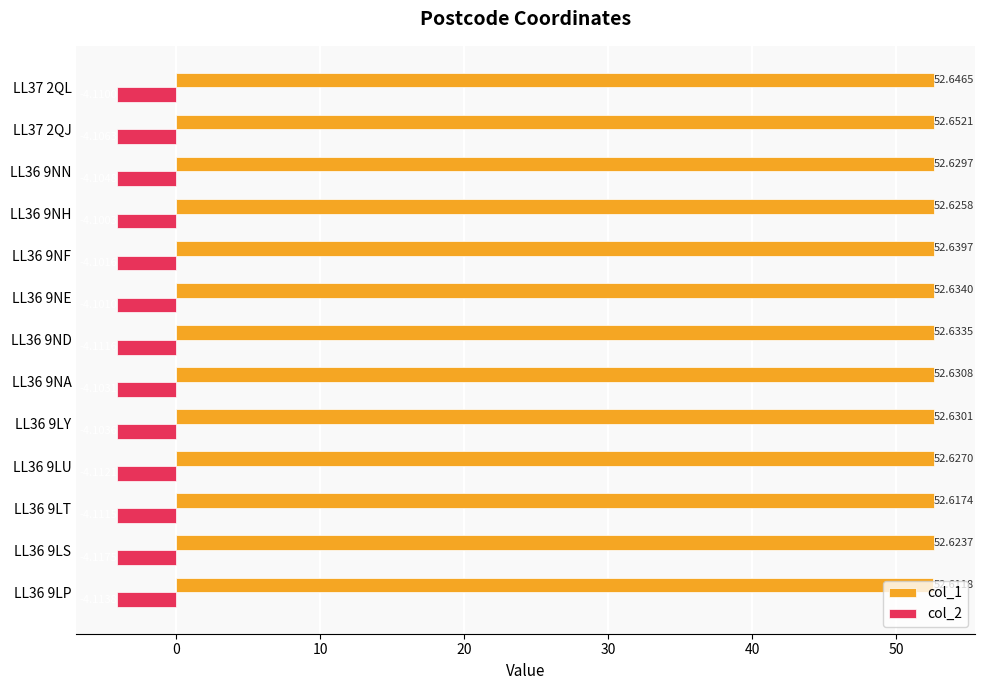

Which series has the largest total across all categories?

col_1